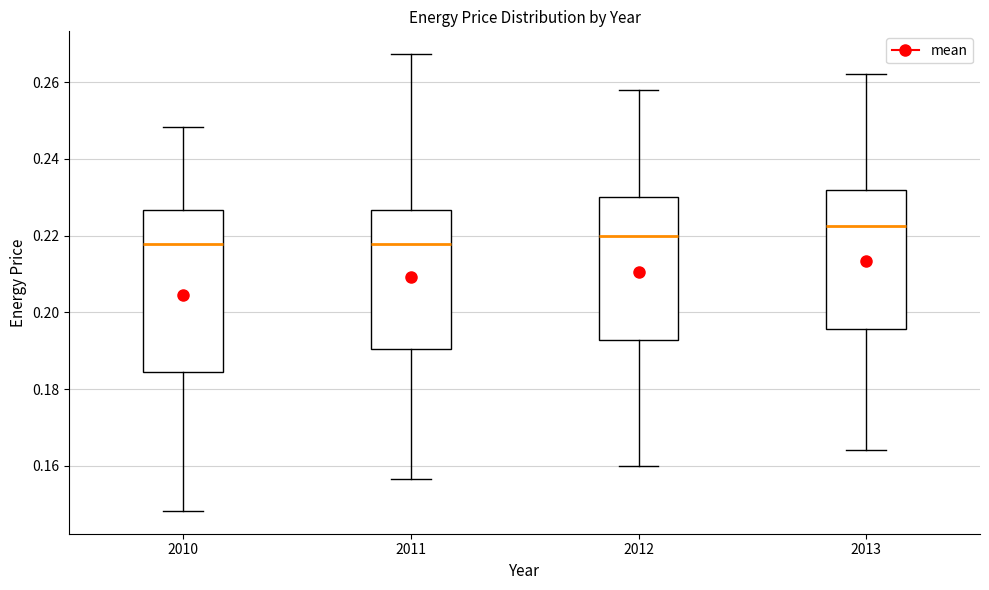

Reading left to right, read every box against the y-axis: the position of its median line, the range the box covers, and the ends of its whiskers. The values are not printed on the chart, so give them approximately, as read against the axis.

2010: median 0.218, box 0.184 to 0.226, whiskers 0.148 to 0.248
2011: median 0.218, box 0.190 to 0.226, whiskers 0.156 to 0.268
2012: median 0.220, box 0.192 to 0.230, whiskers 0.160 to 0.258
2013: median 0.222, box 0.196 to 0.232, whiskers 0.164 to 0.262